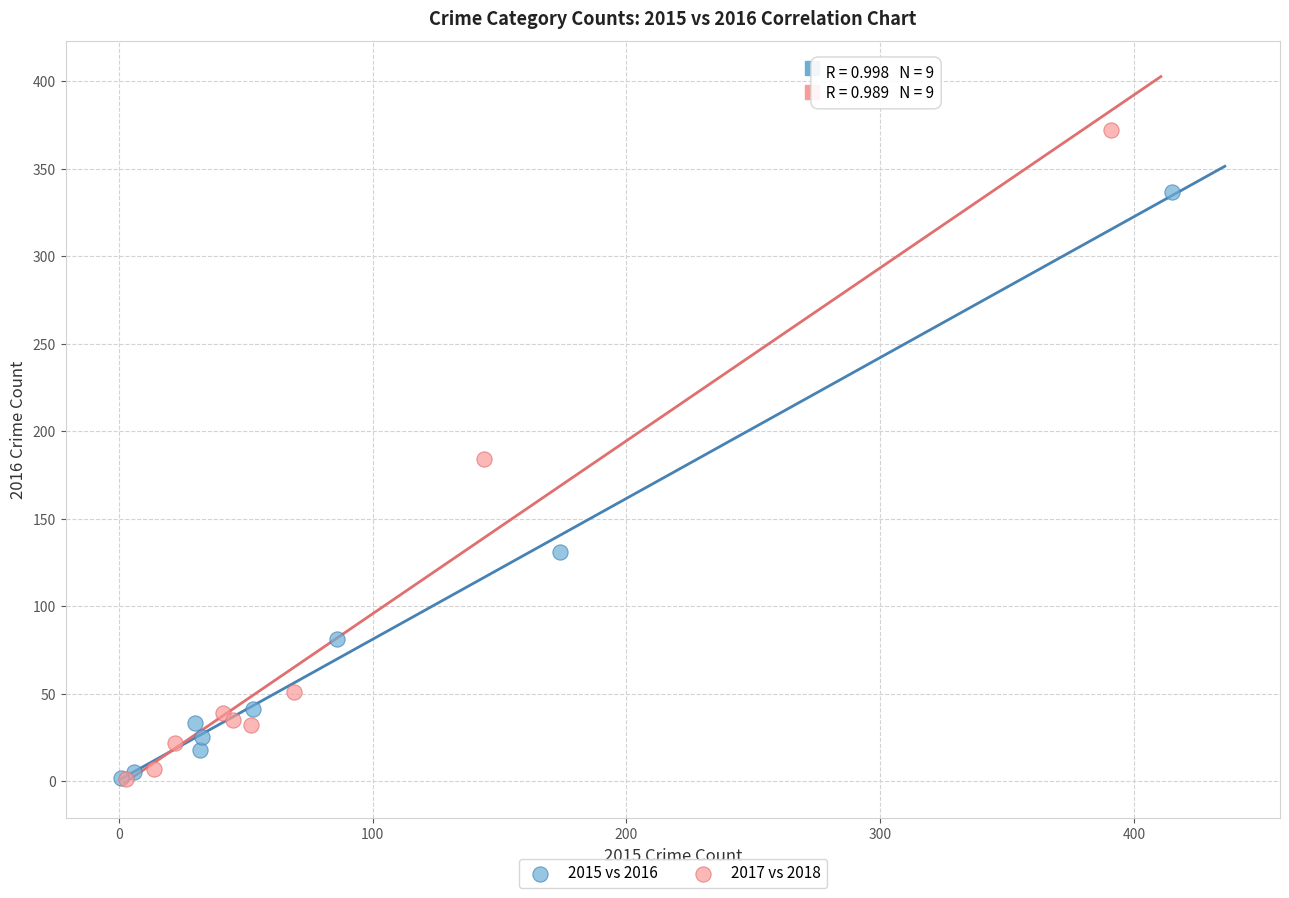

Which series has the largest Y range (max minus min)?

2017 vs 2018